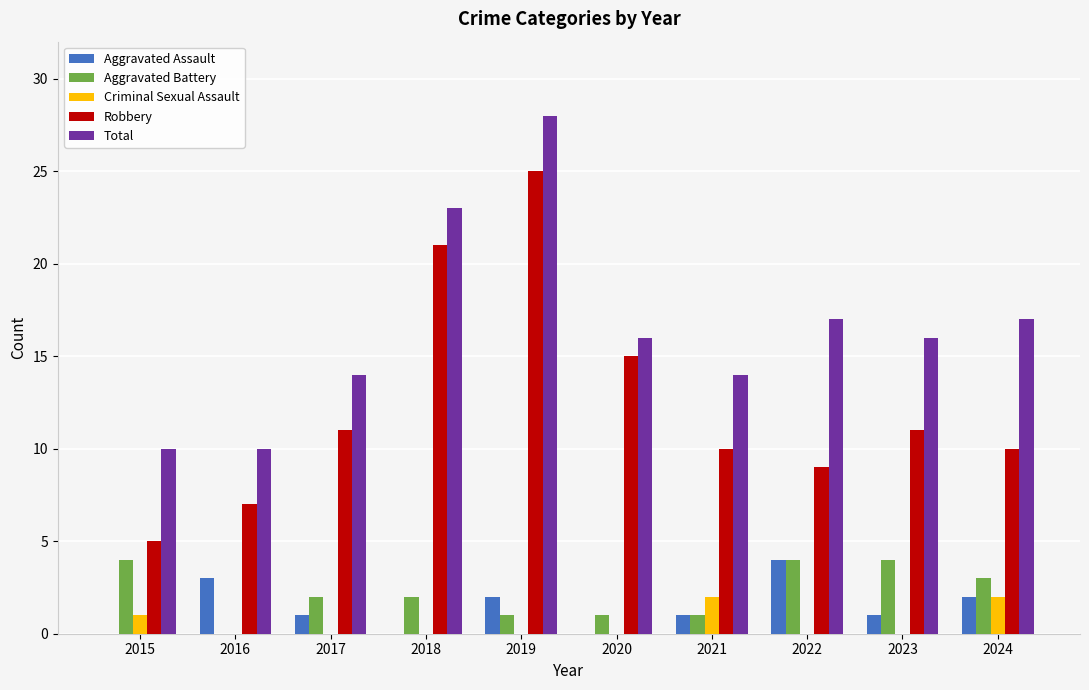

What is the total value across all series at 2015?

20